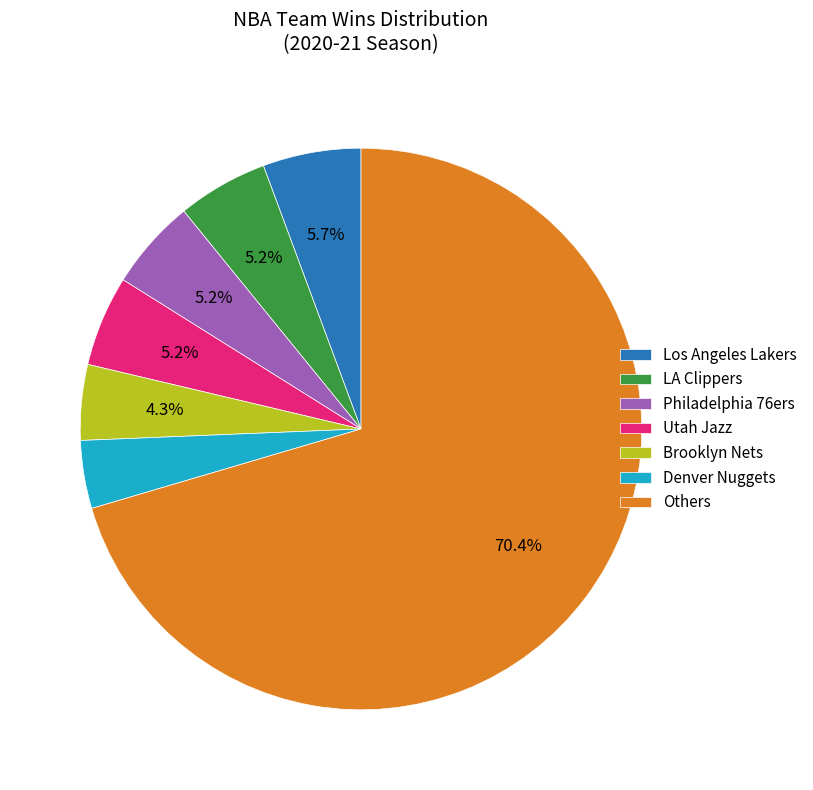

What is the ratio of the value at Utah Jazz to the value at Brooklyn Nets?

1.2